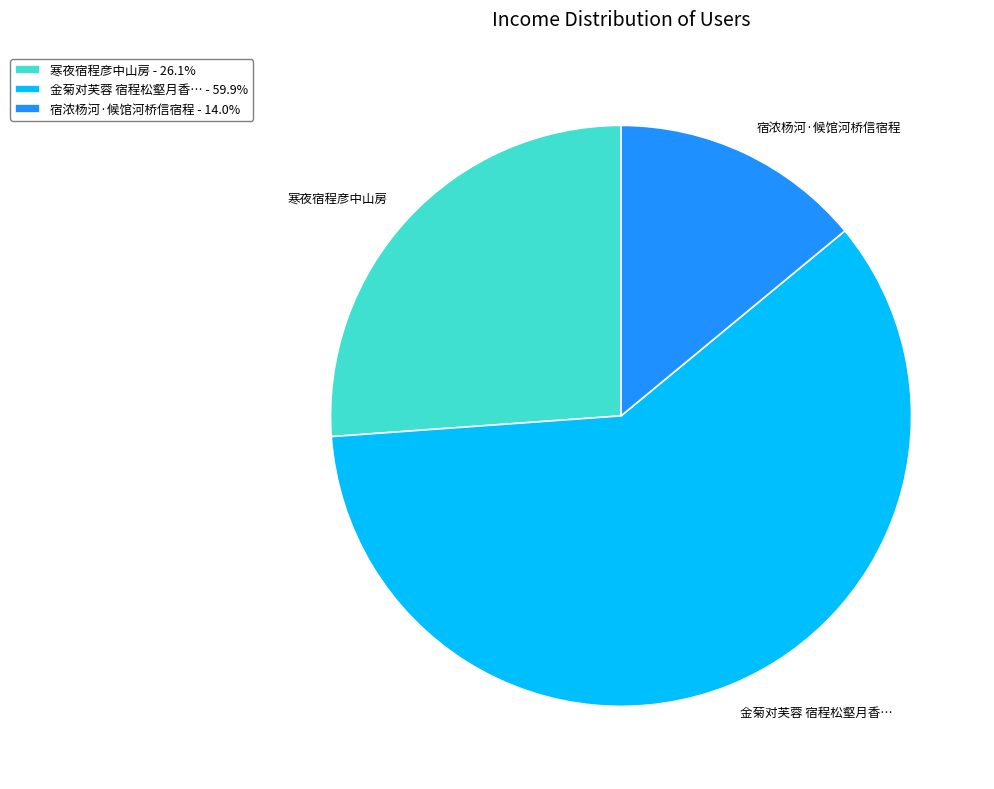

Does 寒夜宿程彦中山房 account for over 50% of the chart?

No